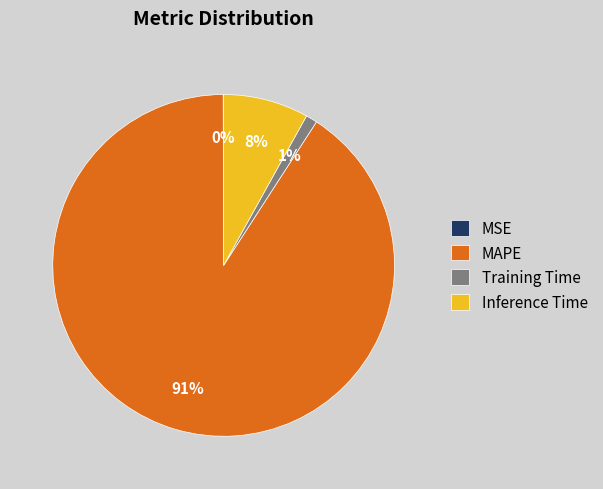

Combined, do Inference Time and Training Time account for over 50%?

No